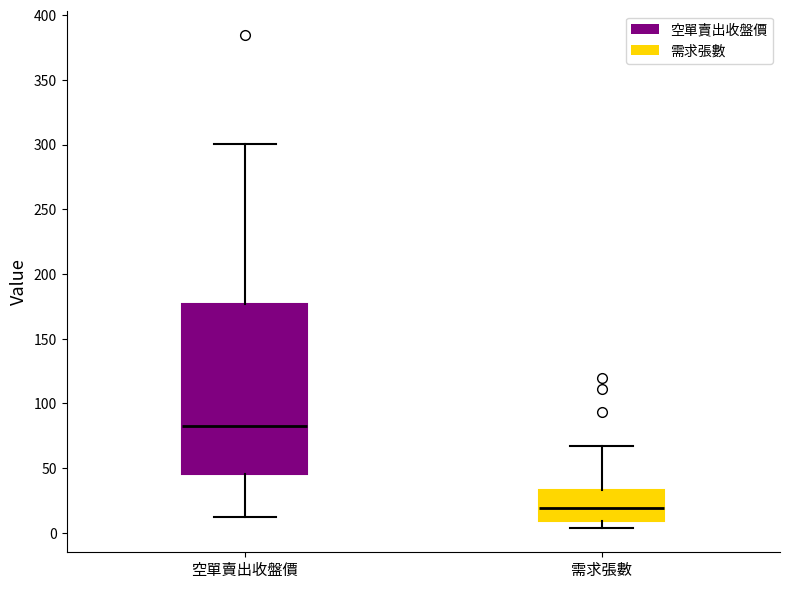

Which box has the lowest median line?

需求張數